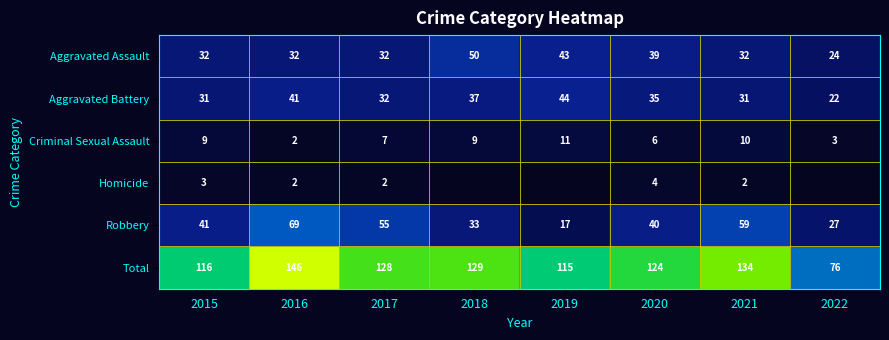

Which series changed the most between 2016 and 2020?

Robbery